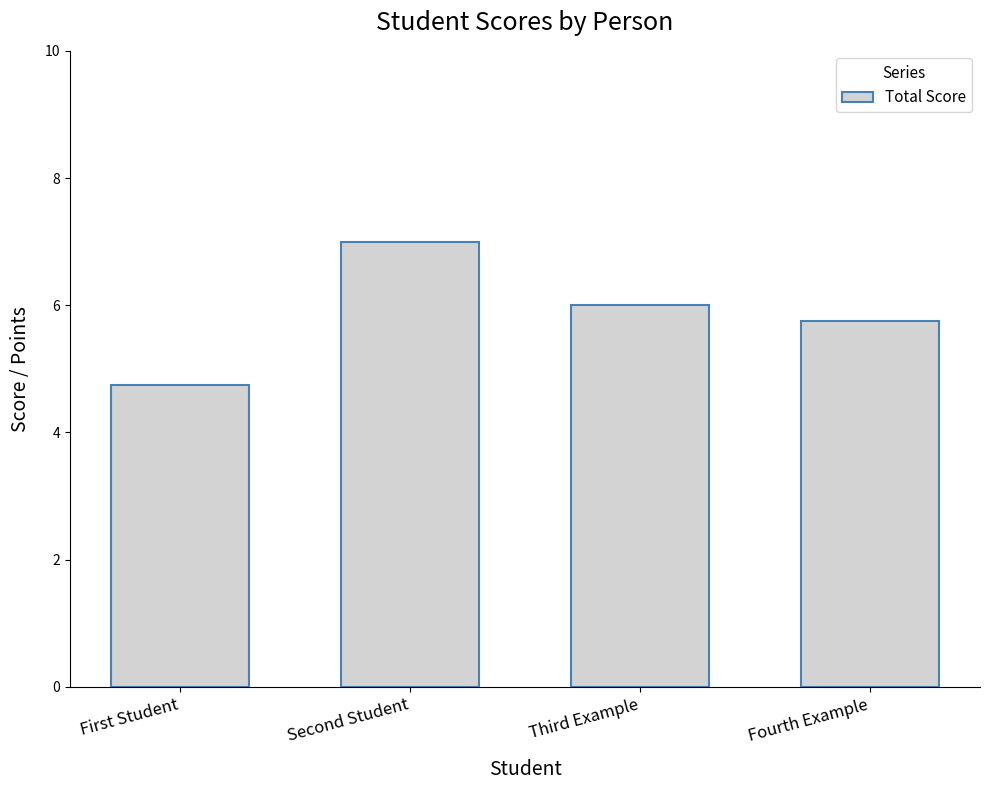

Reading left to right, transcribe all the data shown in this chart.

First Student=4.8	Second Student=7.0	Third Example=6.0	Fourth Example=5.8